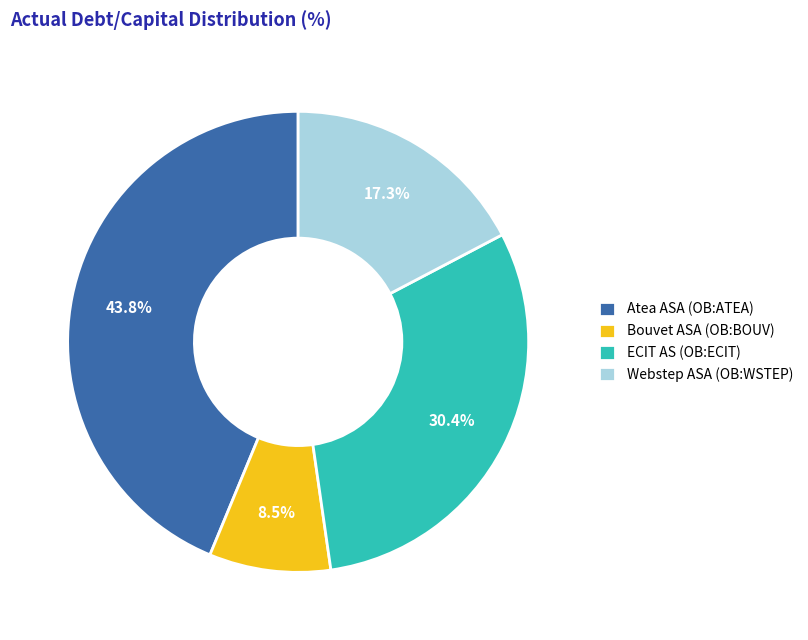

Does any single category account for the majority?

No